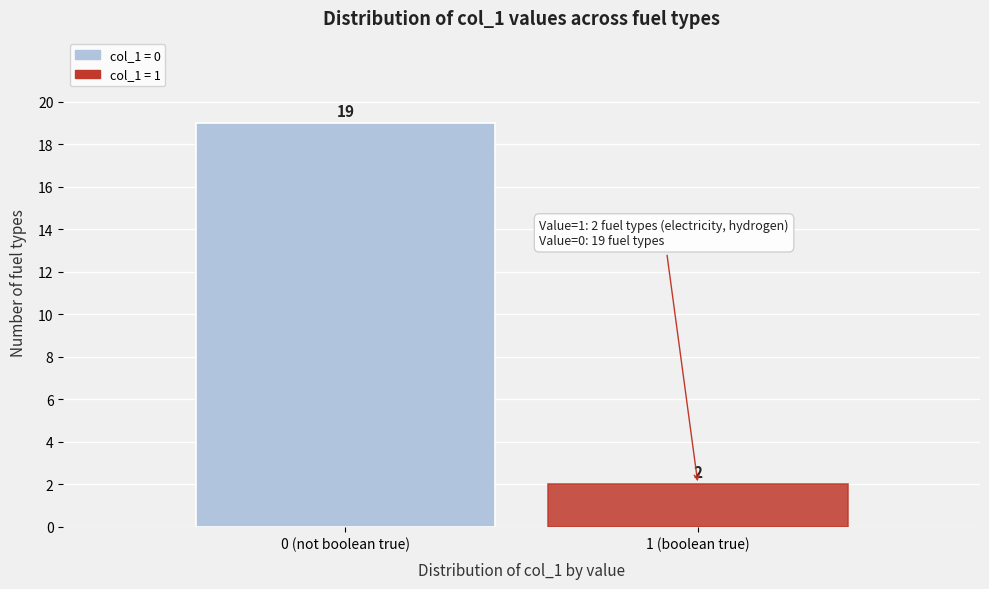

Reading right to left, extract all data points from this chart.

2	19